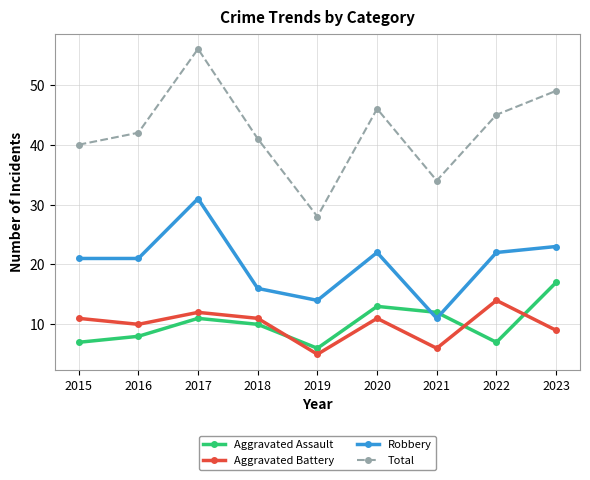

How many interior local peaks does the Aggravated Battery series have?

3